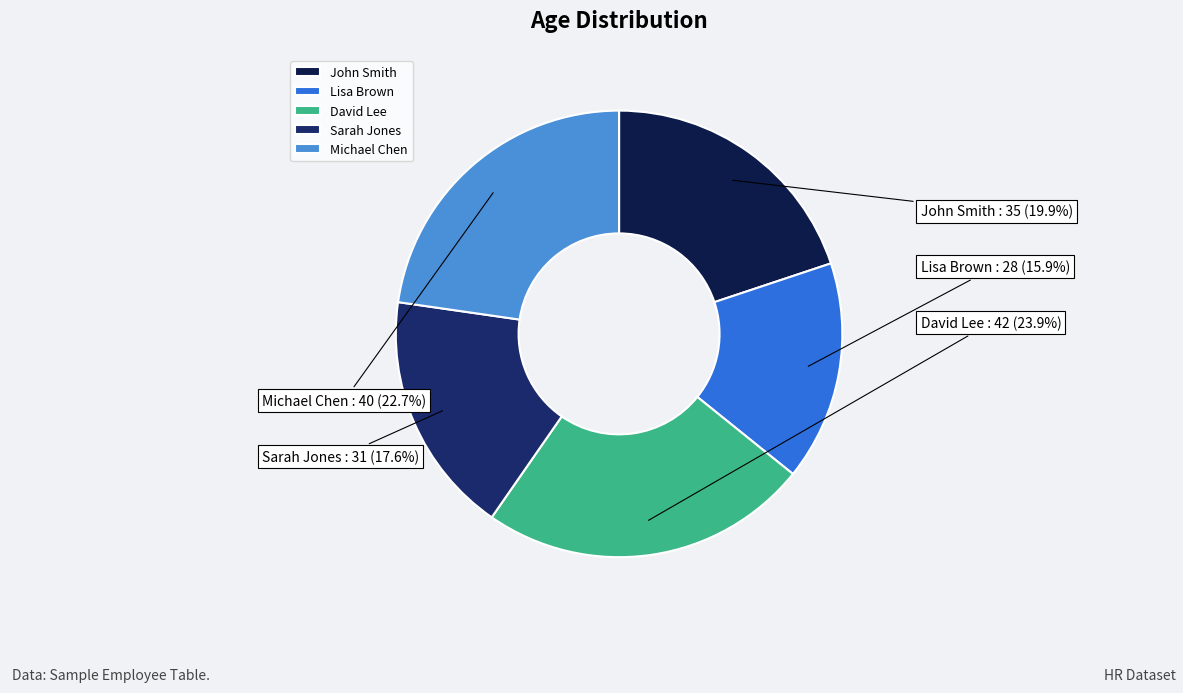

Is it true that John Smith is 20% of the pie?

True